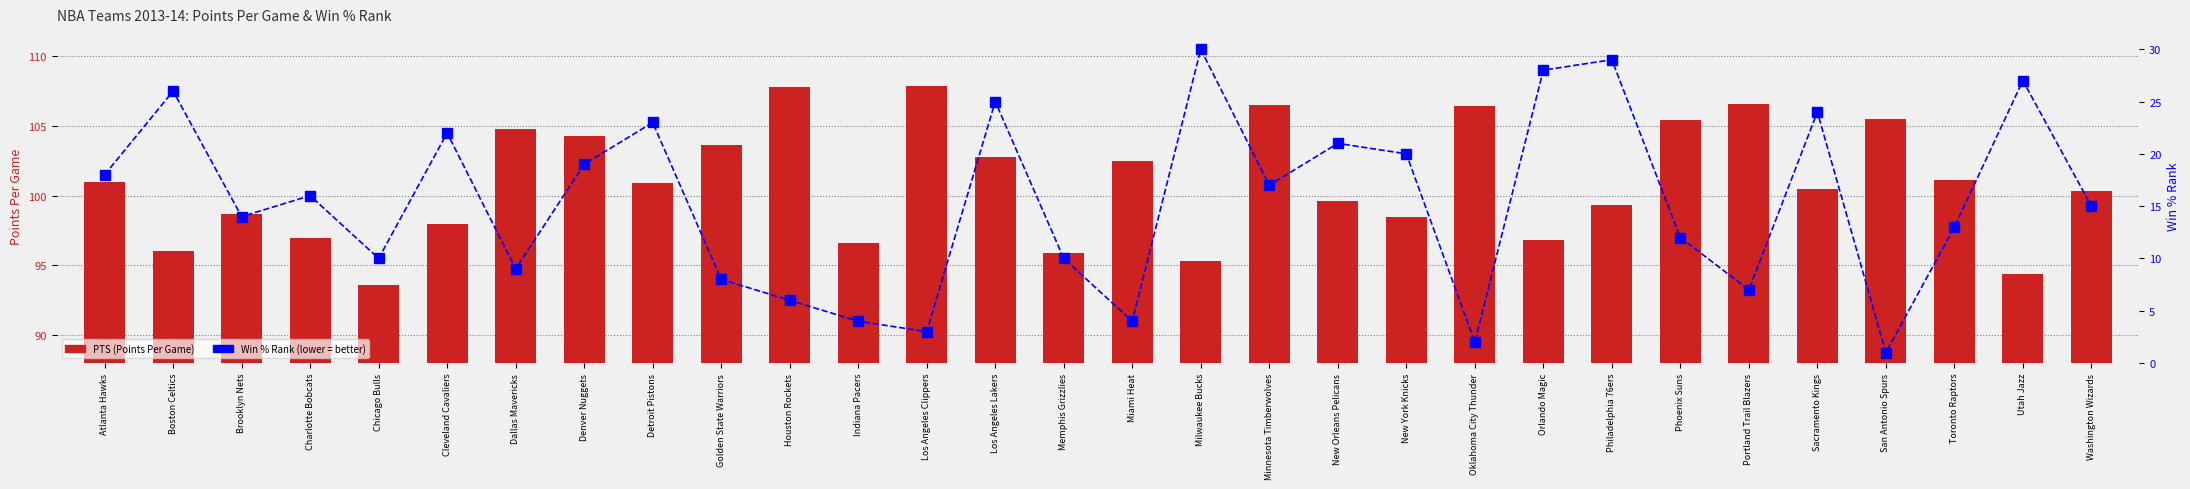

List the series in order of their overall mean, highest first.

PTS (Points Per Game), Win % Rank